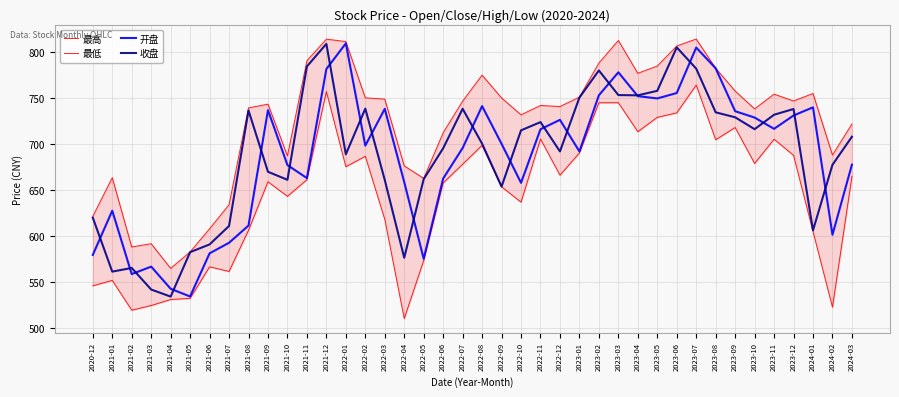

True or false: 开盘 and 最低 cross at least once.

False